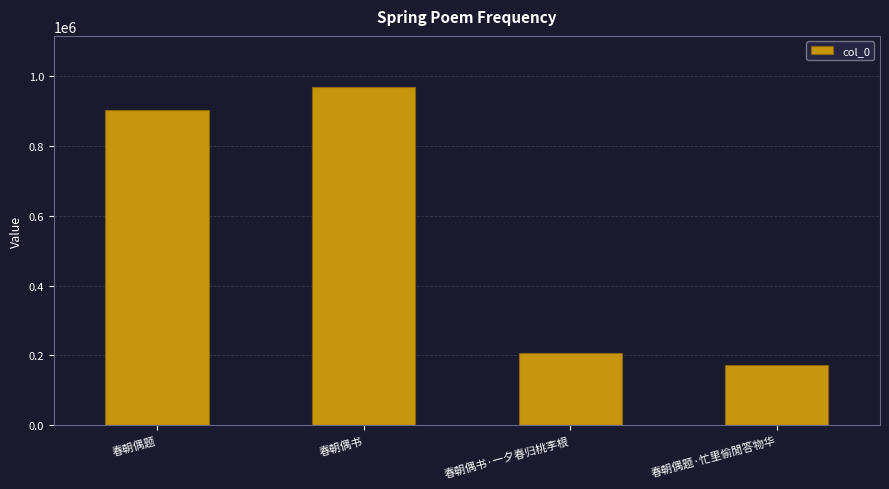

How many data points are less than 903516?

2